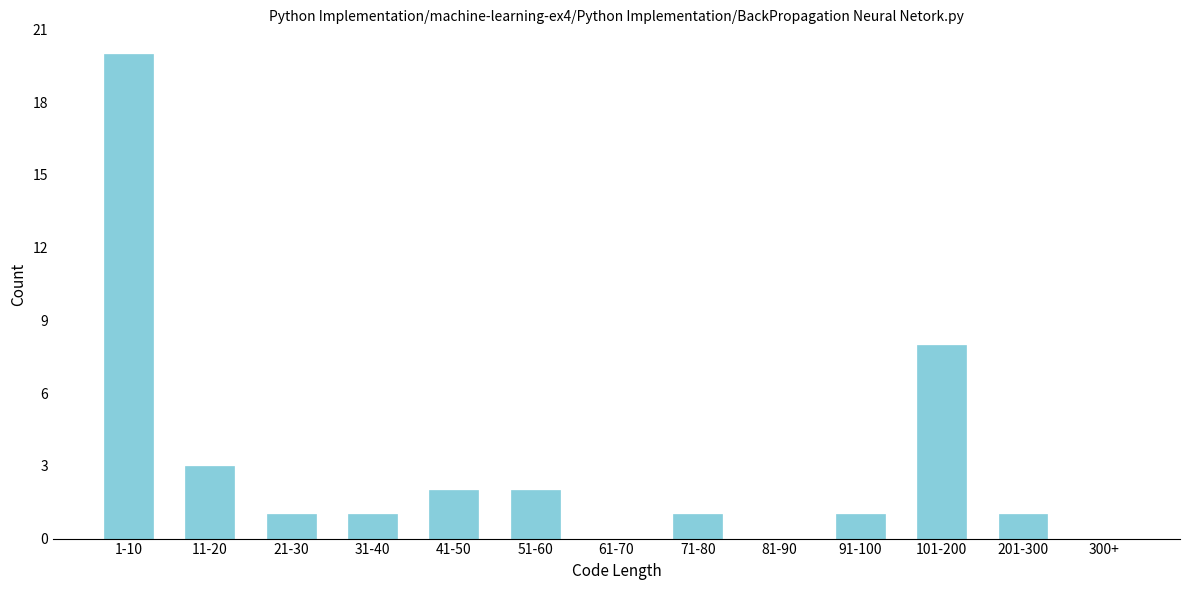

Reading left to right, extract all data points from this chart.

1-10=20	11-20=3	21-30=1	31-40=1	41-50=2	51-60=2	61-70=0	71-80=1	81-90=0	91-100=1	101-200=8	201-300=1	300+=0